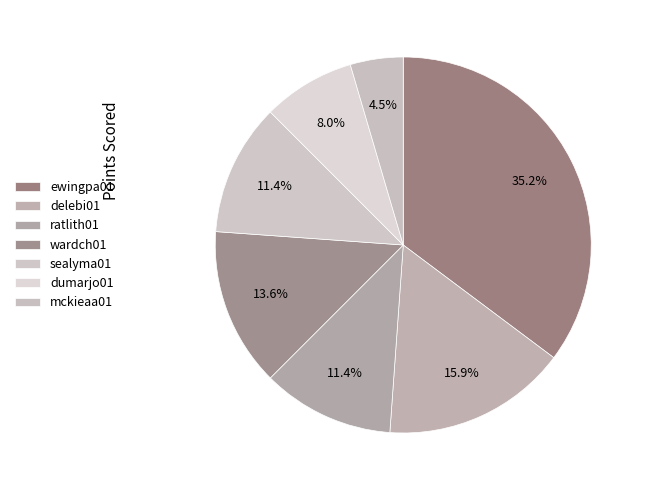

Combined, what portion of the pie is sealyma01 and ewingpa01?

46.6%